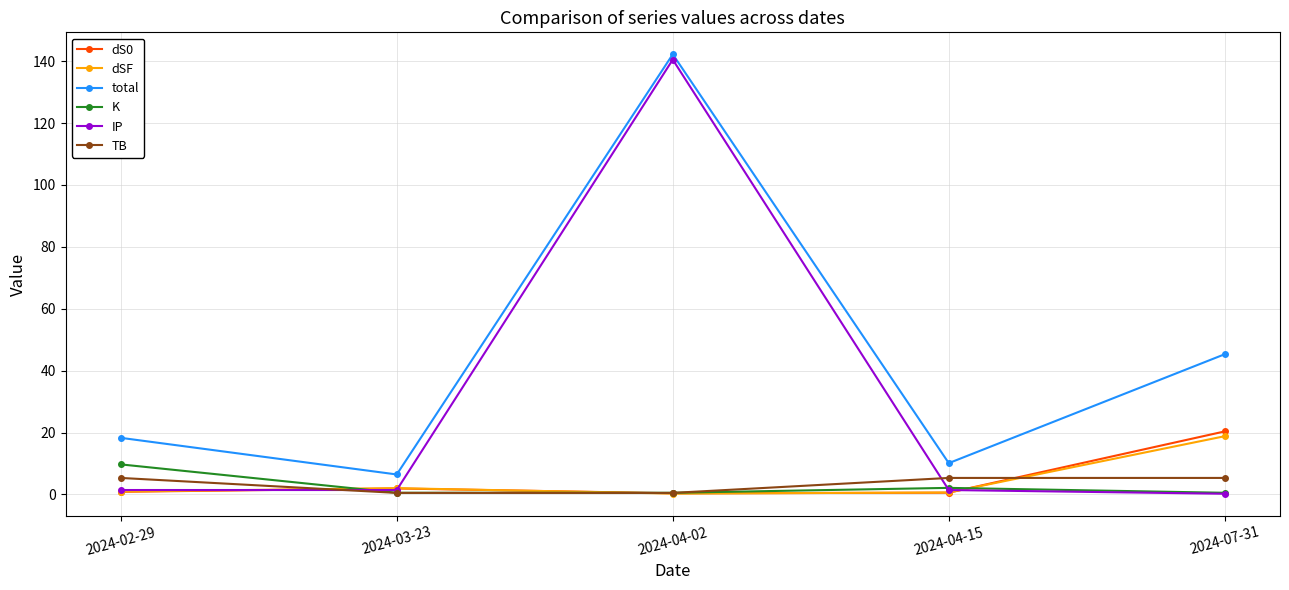

At which category is the sum across all series the highest?

2024-04-02